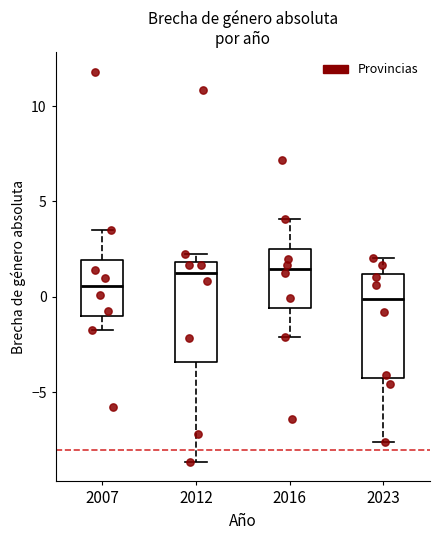

Reading left to right, read every box against the y-axis: the position of its median line, the range the box covers, and the ends of its whiskers. The values are not printed on the chart, so give them approximately, as read against the axis.

2007: median 0.5, box -1.0 to 2.0, whiskers -1.5 to 3.5
2012: median 1.0, box -3.5 to 2.0, whiskers -8.5 to 2.5
2016: median 1.5, box -0.5 to 2.5, whiskers -2.0 to 4.0
2023: median 0.0, box -4.0 to 1.0, whiskers -7.5 to 2.0